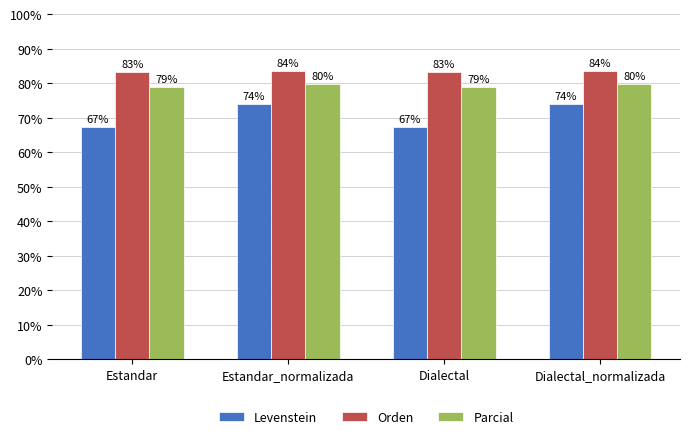

Are the bars horizontal?

No